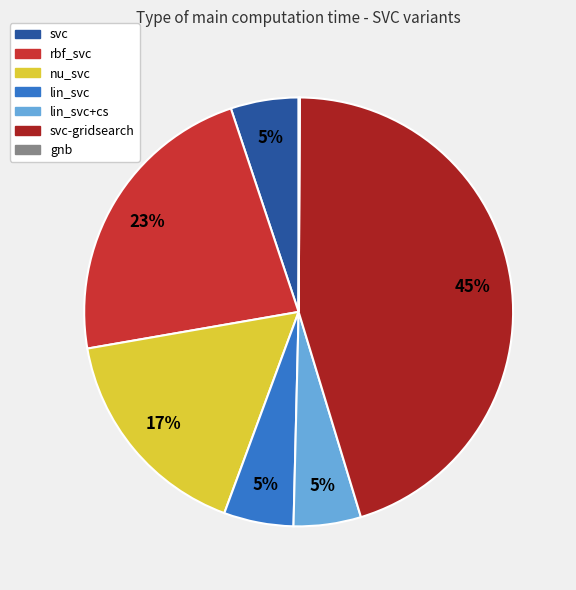

Is there a majority slice in this chart?

No